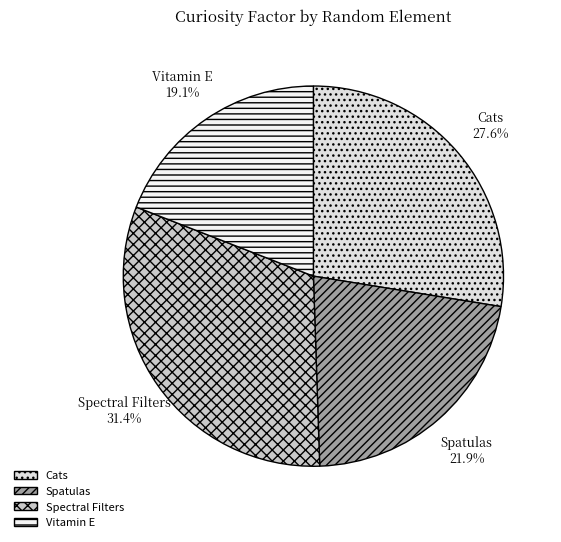

What percentage is the Spectral Filters slice, to the nearest percent?

31%